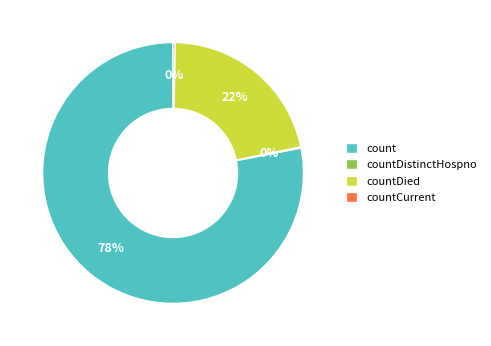

Which slice is the largest?

count